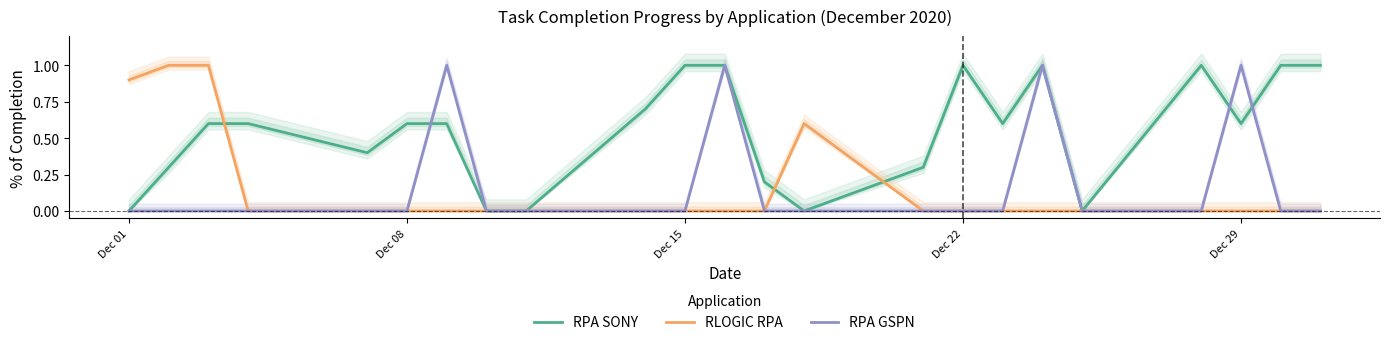

How many lines are shown in the chart?

3